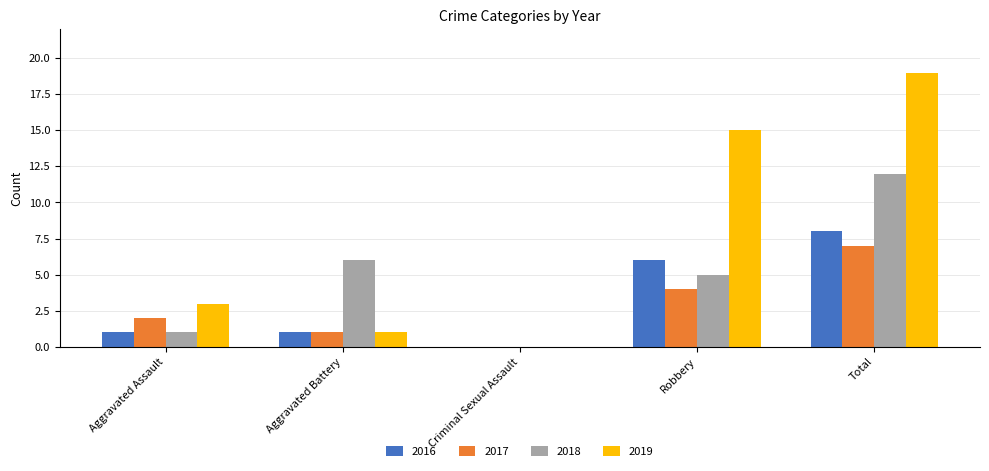

What is the sum of all 2019 values?

38